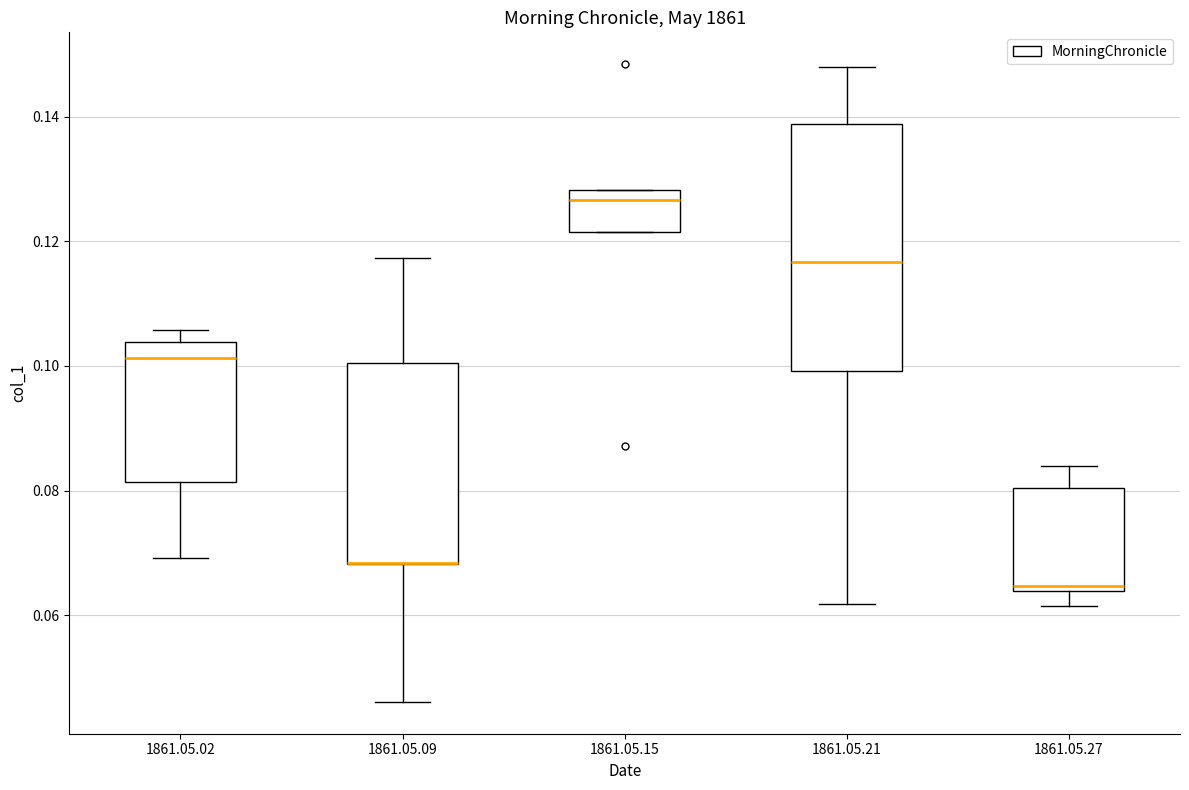

Reading left to right, transcribe this box plot: for each box, give where its median line is, the range the box spans, and where its two whiskers end, as read against the y-axis. The values are not printed on the chart, so give them approximately, as read against the axis.

1861.05.02: median 0.102, box 0.082 to 0.104, whiskers 0.070 to 0.106
1861.05.09: median 0.068 (drawn on the box's lower edge), box 0.068 to 0.100, whiskers 0.046 to 0.118
1861.05.15: median 0.126, box 0.122 to 0.128, whiskers 0.122 to 0.128
1861.05.21: median 0.116, box 0.100 to 0.138, whiskers 0.062 to 0.148
1861.05.27: median 0.064 (just above the box's lower edge), box 0.064 to 0.080, whiskers 0.062 to 0.084